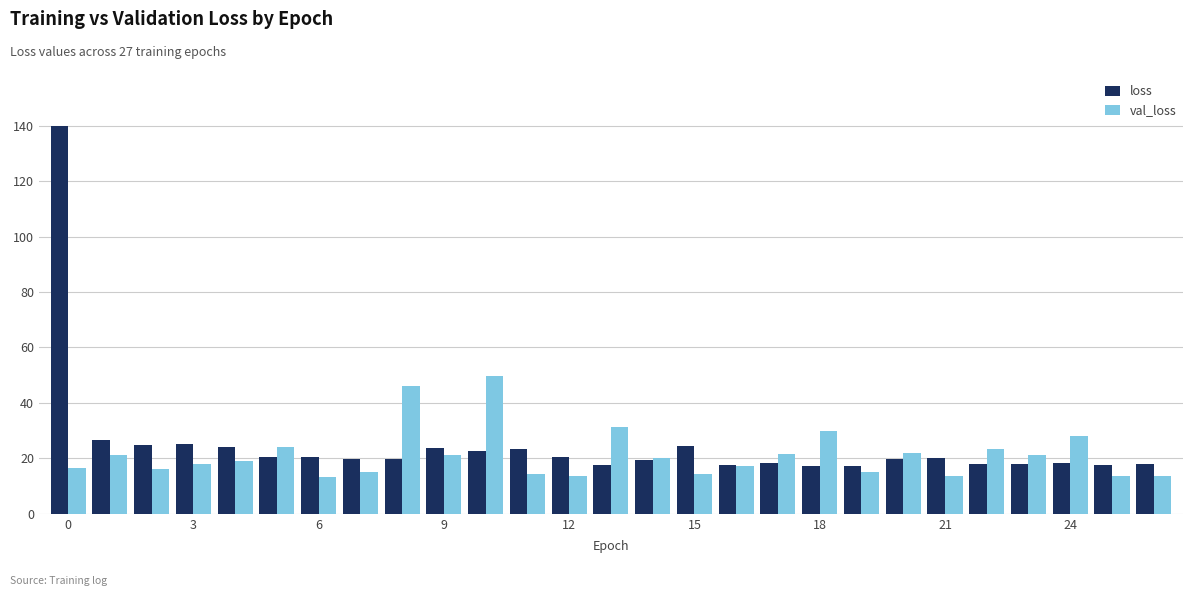

Which series has the largest range (max minus min)?

loss